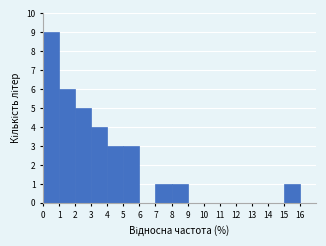

How tall is the bar that spans 2 to 3 on the x-axis? The values are not printed on the chart, so give them approximately, as read against the axis.

5